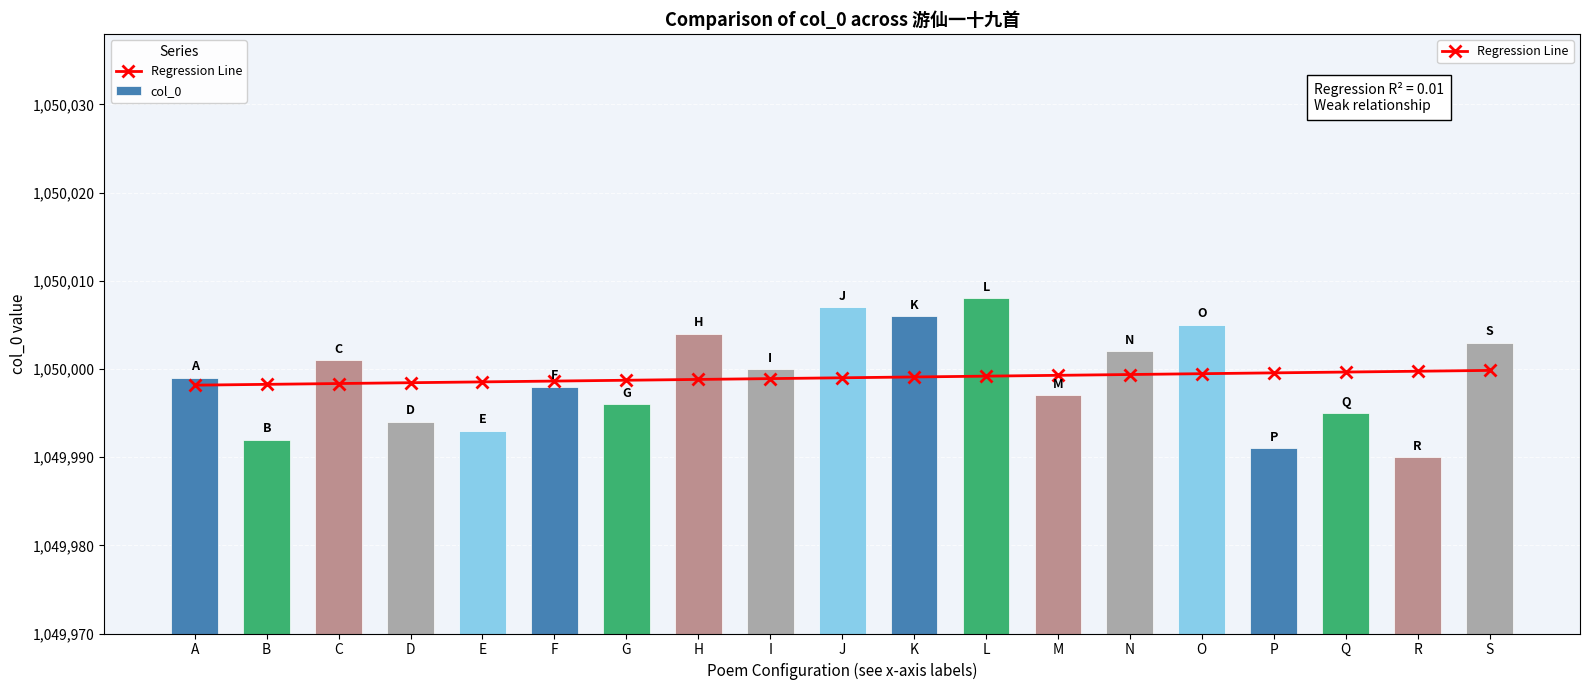

What is the difference between the second highest and minimum values in the col_0 series?

17.0